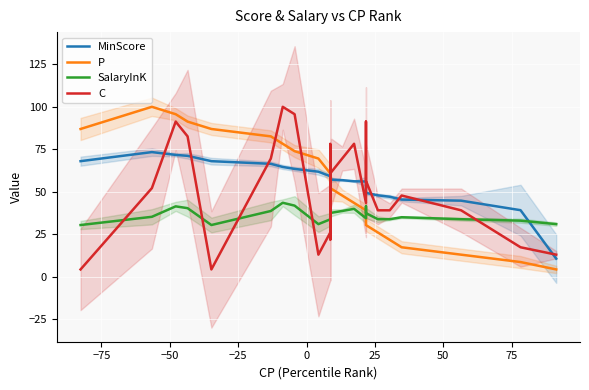

The MinScore series shows 69.3 at 18. True or false?

False